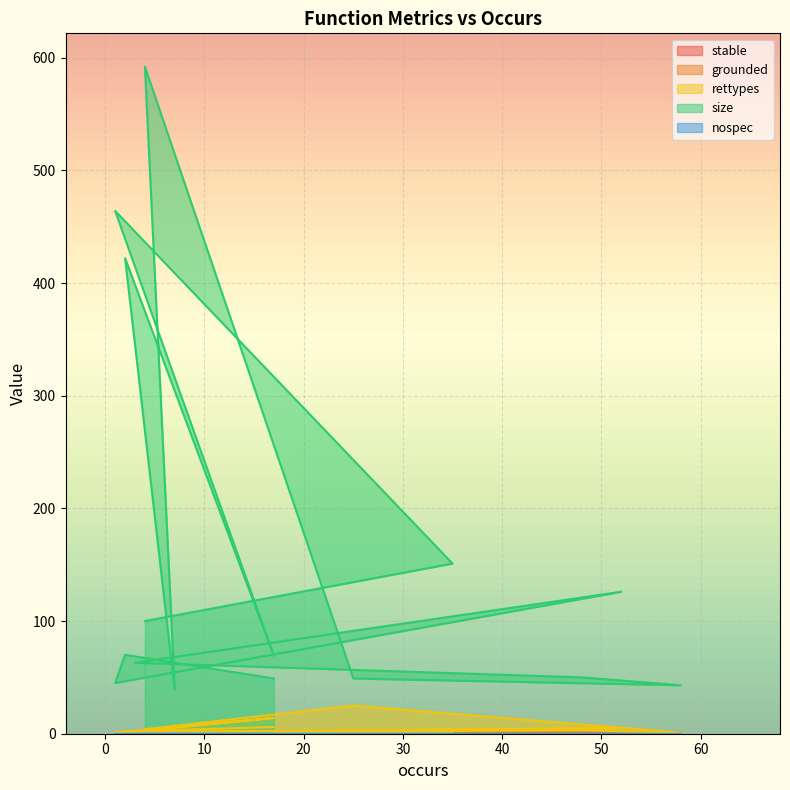

At which label does grounded reach its peak?

17